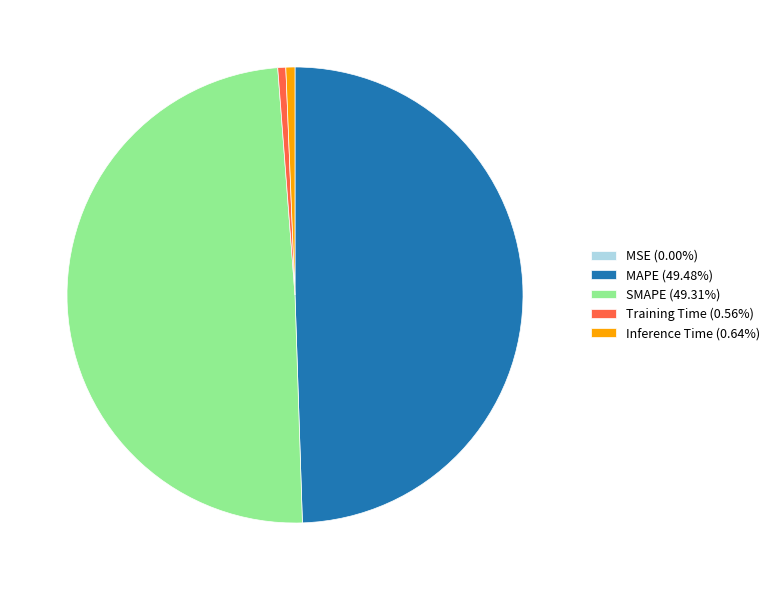

Is there a majority slice in this chart?

No